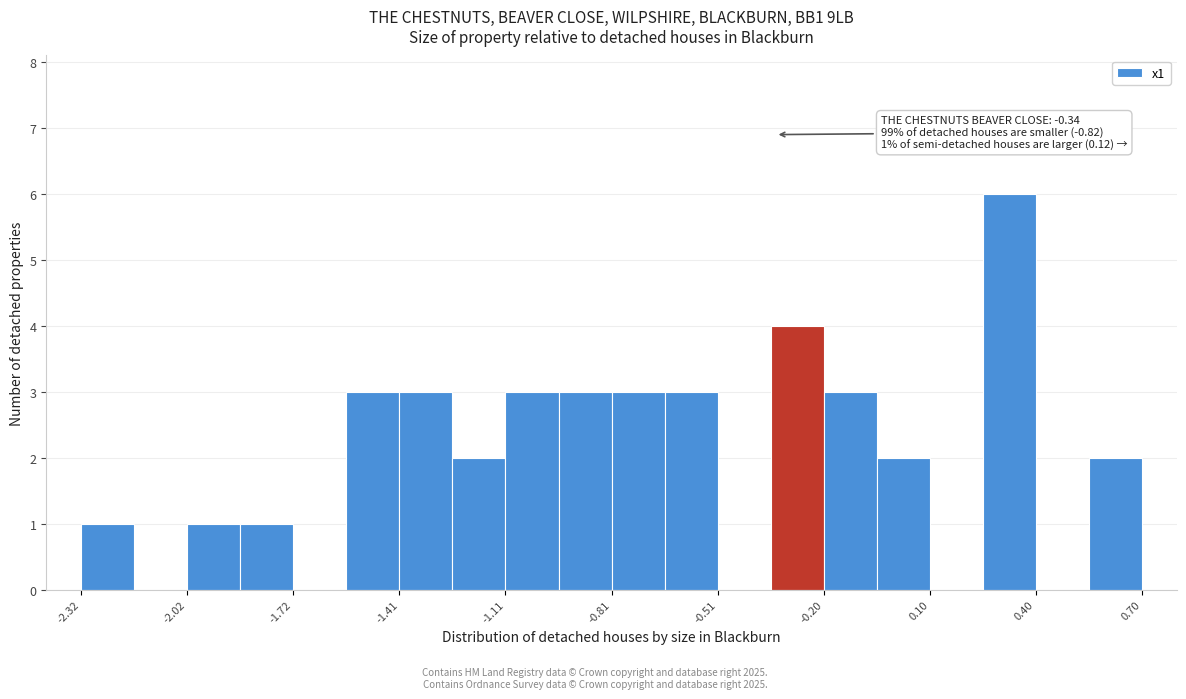

Read against the x-axis, roughly where is the centre of the tallest bar?

0.35